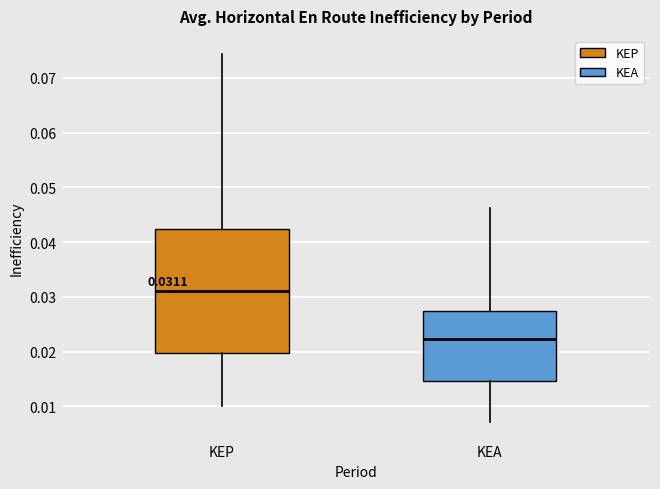

Which box is the tallest, from its lower edge to its upper edge?

KEP